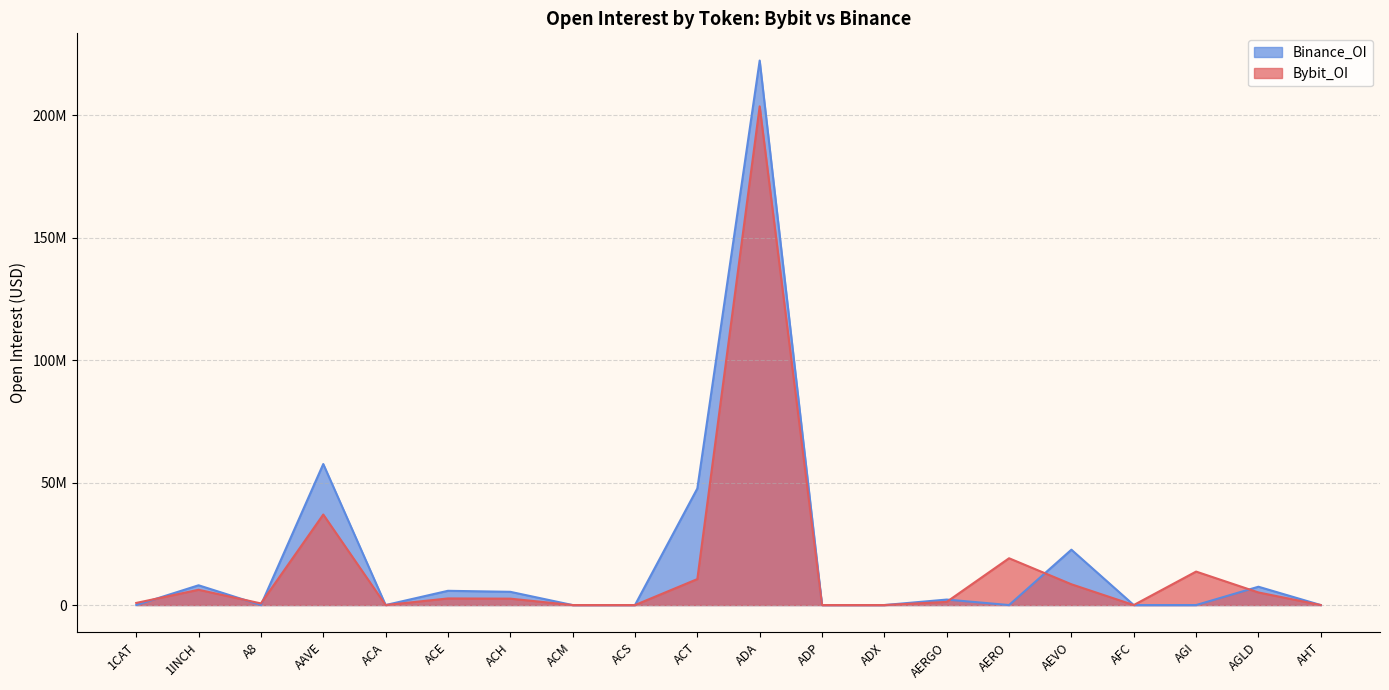

True or false: Binance_OI has a value of -96673560 at 1CAT.

False